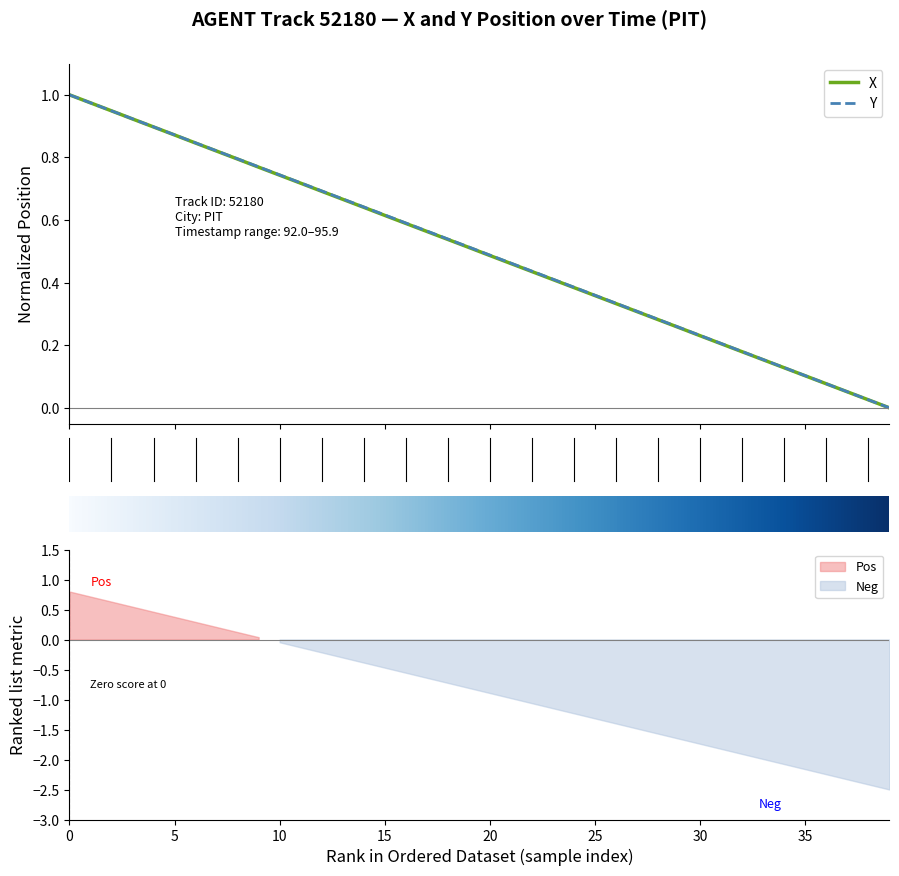

What are all the series names shown in the legend?

X, Y